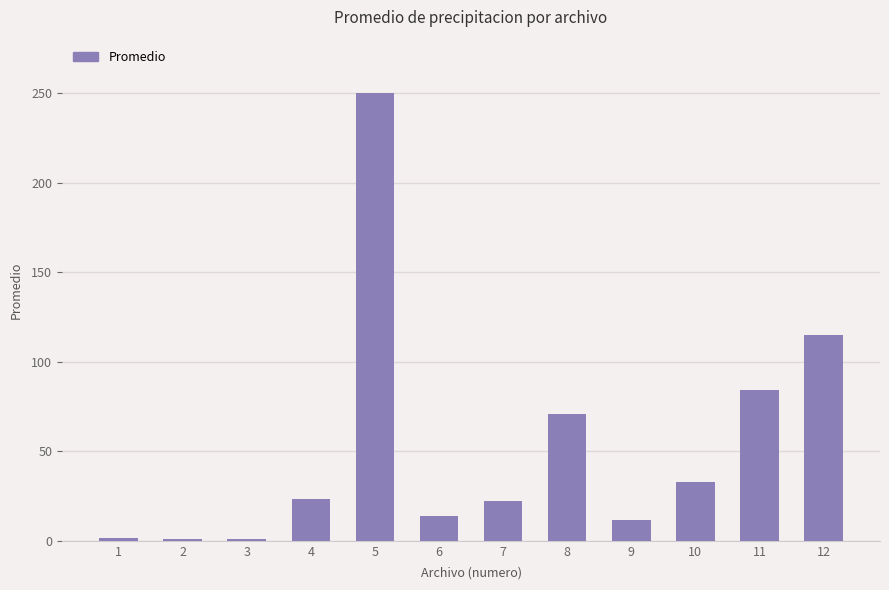

At which label is the value closest to 125?

12